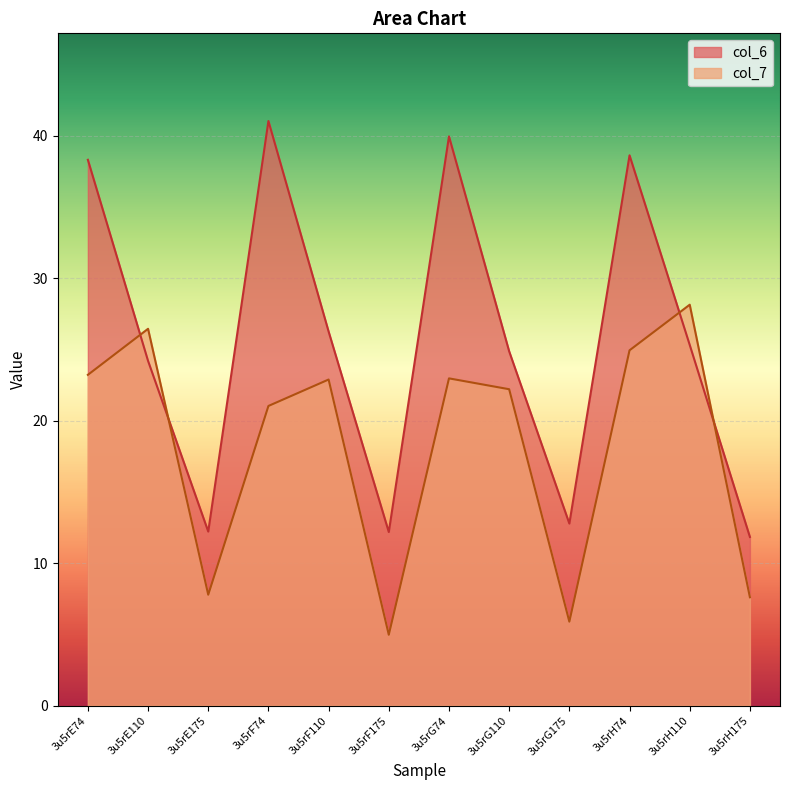

Reading left to right, extract all data points from this chart.

col_6: 38.3	24.2	12.2	41.0	26.2	12.2	39.9	24.9	12.8	38.6	25.3	11.8
col_7: 23.2	26.4	7.8	21.0	22.9	5.0	23.0	22.2	5.9	24.9	28.1	7.6